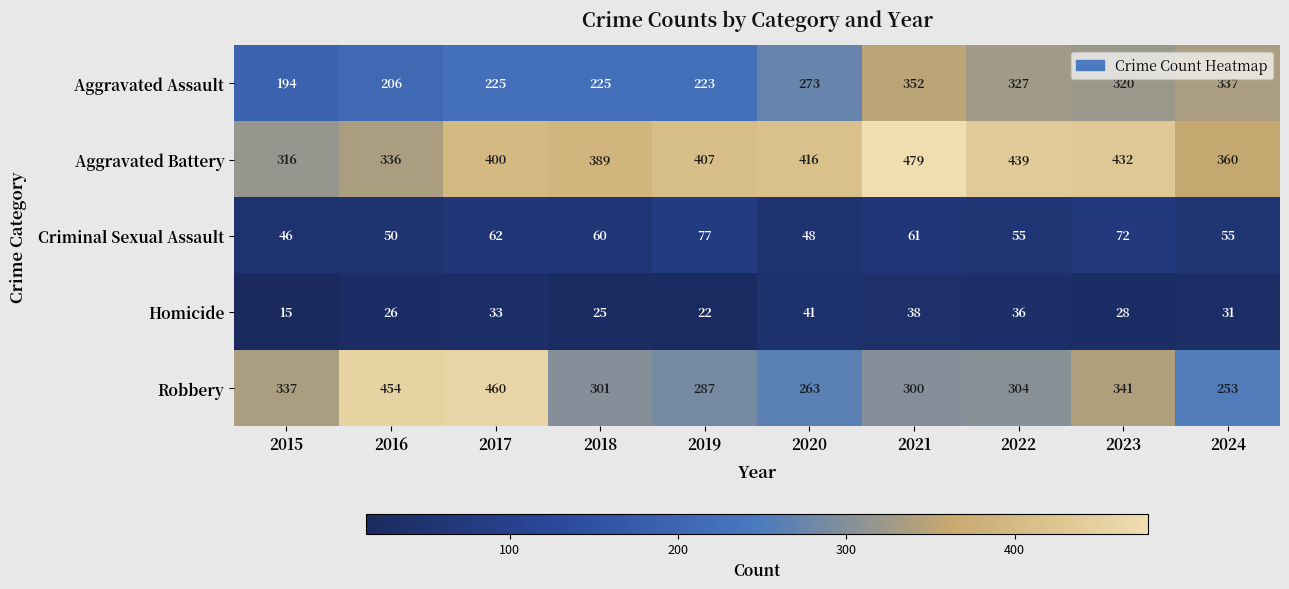

At which category is the sum across all series the highest?

2021